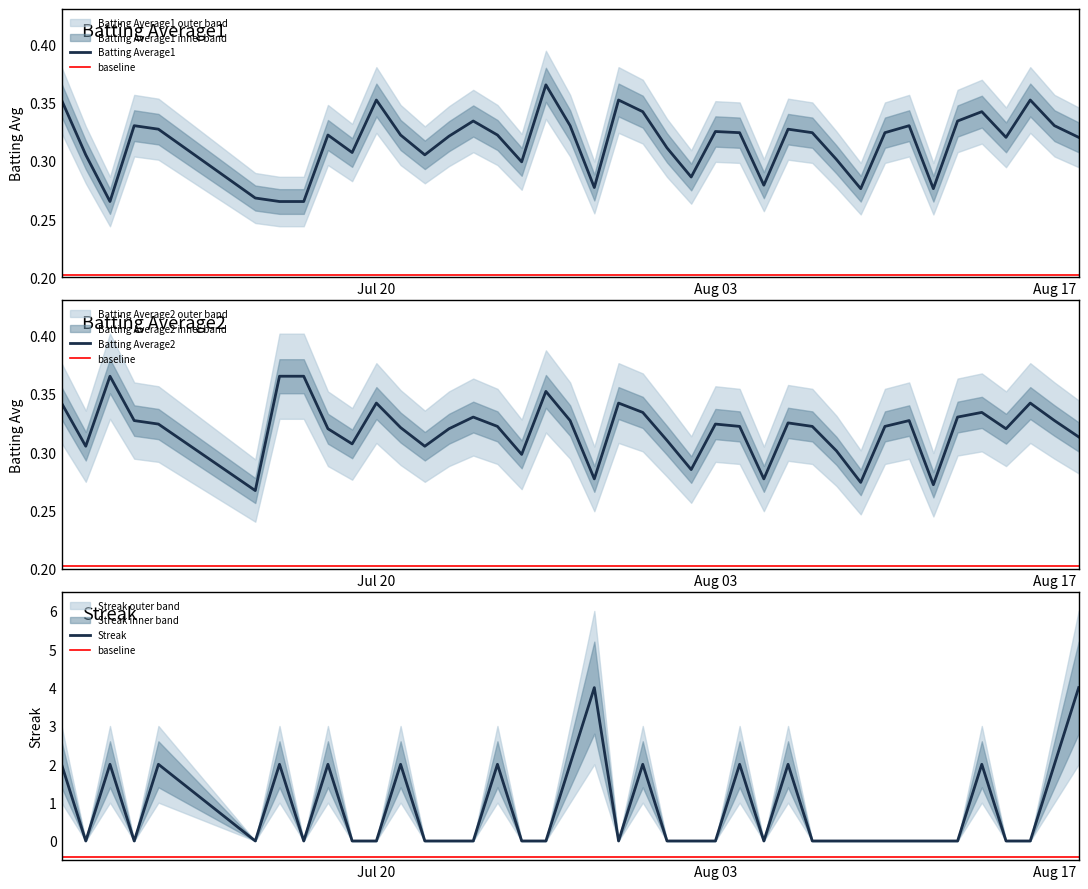

Which series has the largest total across all categories?

Streak